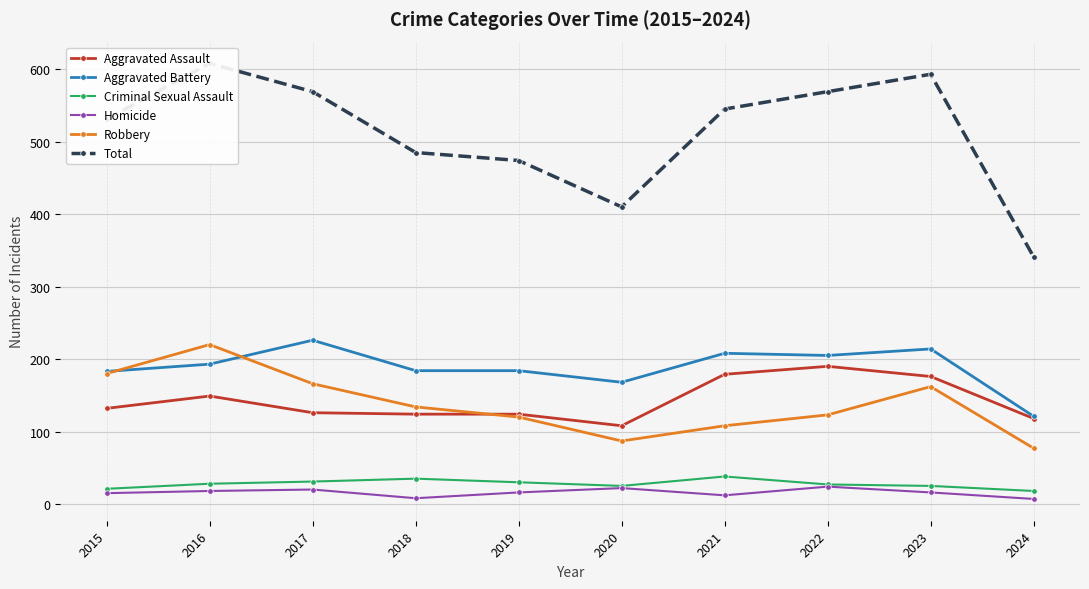

What is the average value of the Aggravated Battery series?

189